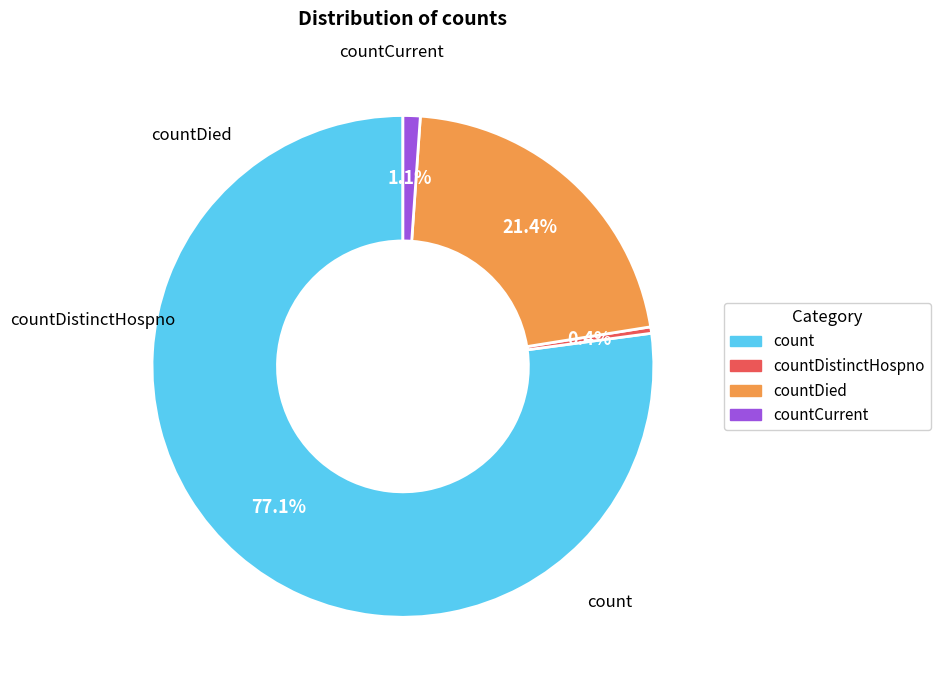

To the nearest percent, what is the combined percentage of count and countDied?

98%